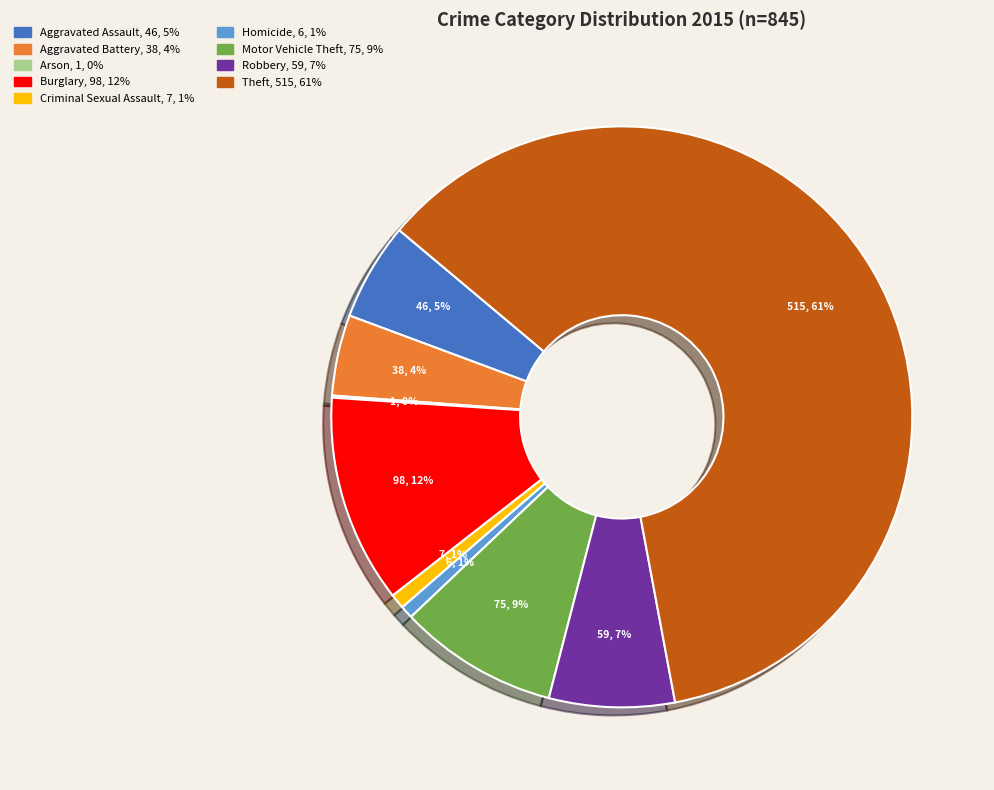

To the nearest percent, what is the difference between the Burglary and Theft slice percentages?

49%